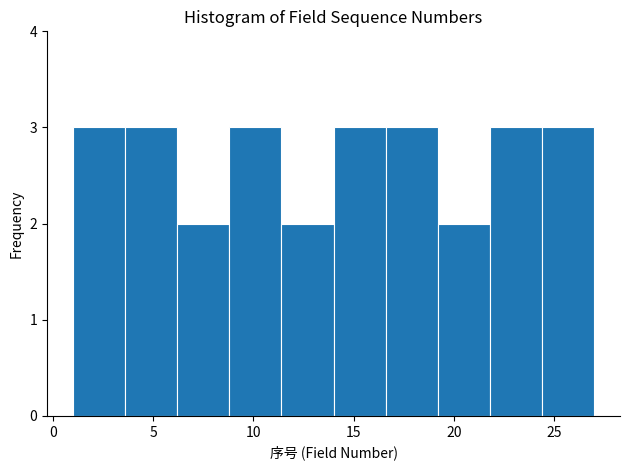

Reading left to right, list every bar in this chart as the range it spans on the x-axis followed by its height. Neither the bar edges nor the heights are printed on the chart, so give them approximately, as read against the axes.

1.0 to 3.6: 3
3.6 to 6.2: 3
6.2 to 8.8: 2
8.8 to 11.4: 3
11.4 to 14.0: 2
14.0 to 16.6: 3
16.6 to 19.2: 3
19.2 to 21.8: 2
21.8 to 24.4: 3
24.4 to 27.0: 3